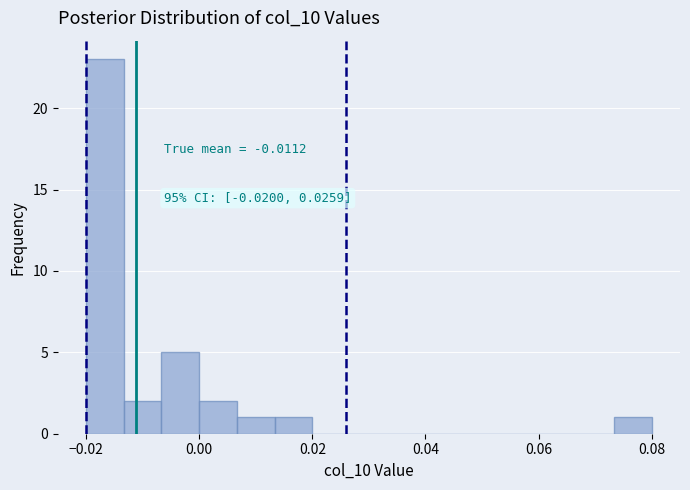

Around what value on the x-axis is the tallest bar? Give the approximate position of its centre, as read against the axis.

-0.016